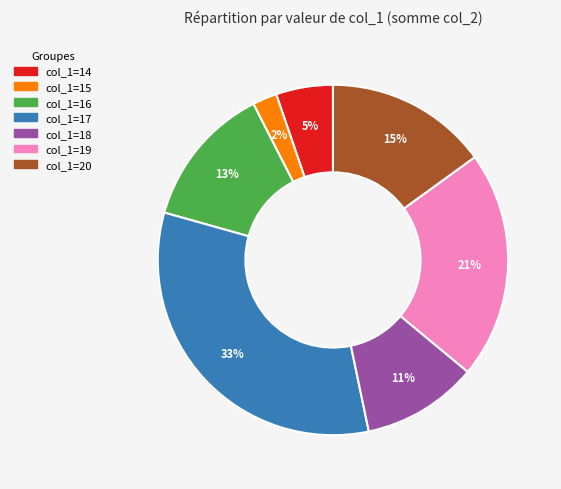

To the nearest percent, what is the average slice percentage?

14%